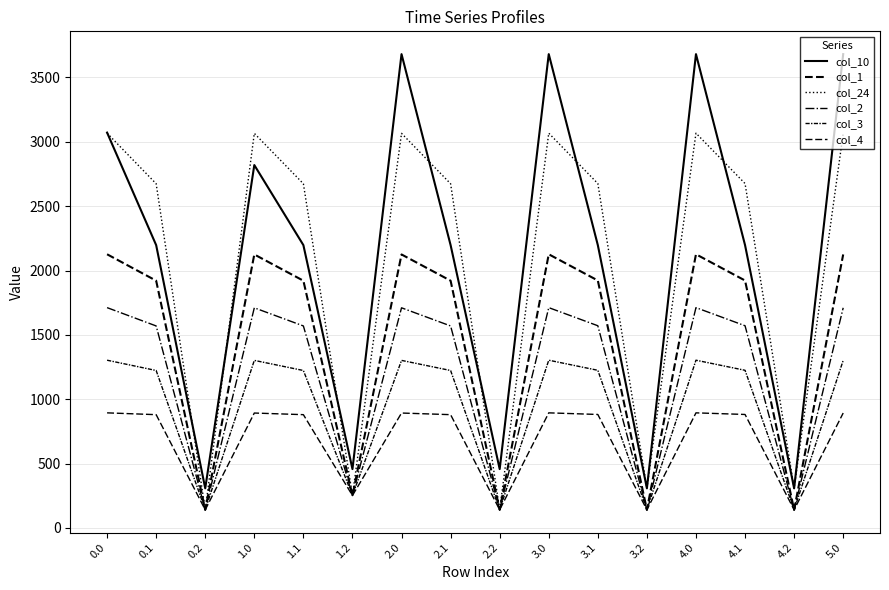

What is the difference between the col_4 values at 3.2 and 1.0?

751.9